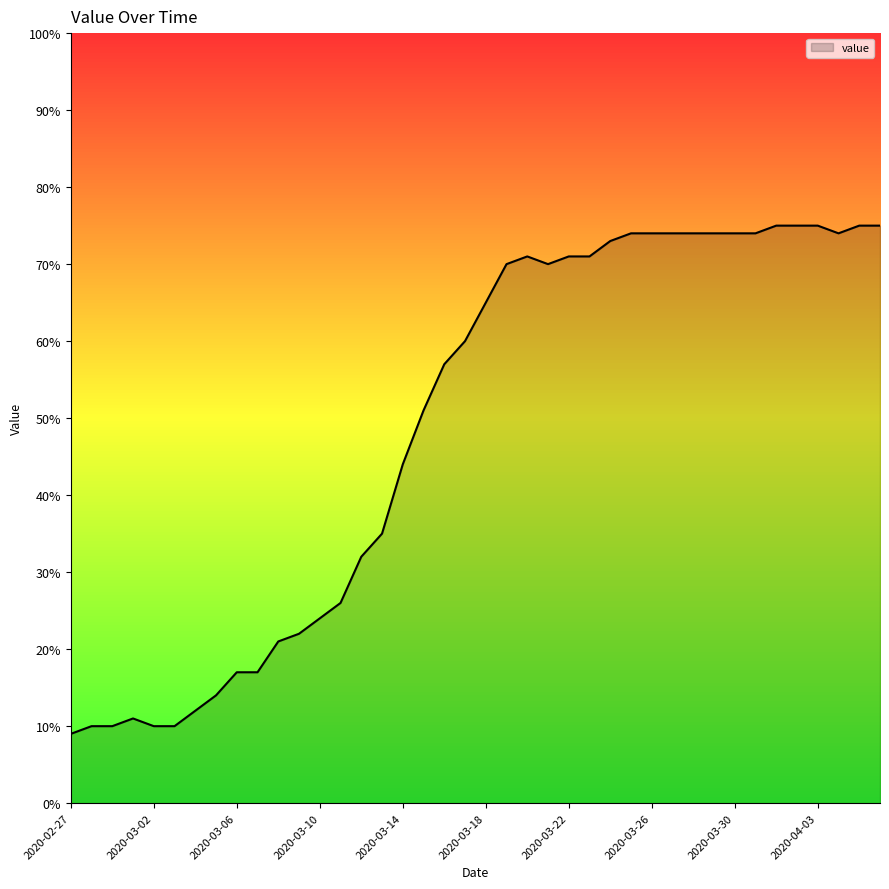

Reading left to right, transcribe all the data shown in this chart.

9.0	10.0	10.0	11.0	10.0	10.0	12.0	14.0	17.0	17.0	21.0	22.0	24.0	26.0	32.0	35.0	44.0	51.0	57.0	60.0	65.0	70.0	71.0	70.0	71.0	71.0	73.0	74.0	74.0	74.0	74.0	74.0	74.0	74.0	75.0	75.0	75.0	74.0	75.0	75.0